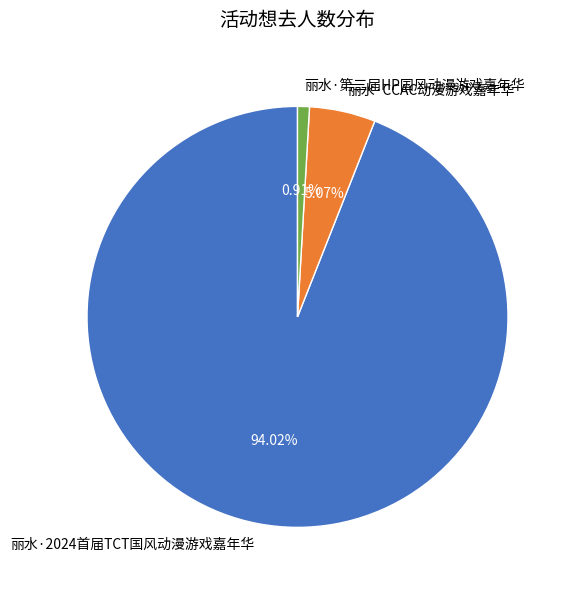

Rank the categories by value from lowest to highest.

丽水·第三届HP国风动漫游戏嘉年华, 丽水·CCAC动漫游戏嘉年华, 丽水·2024首届TCT国风动漫游戏嘉年华